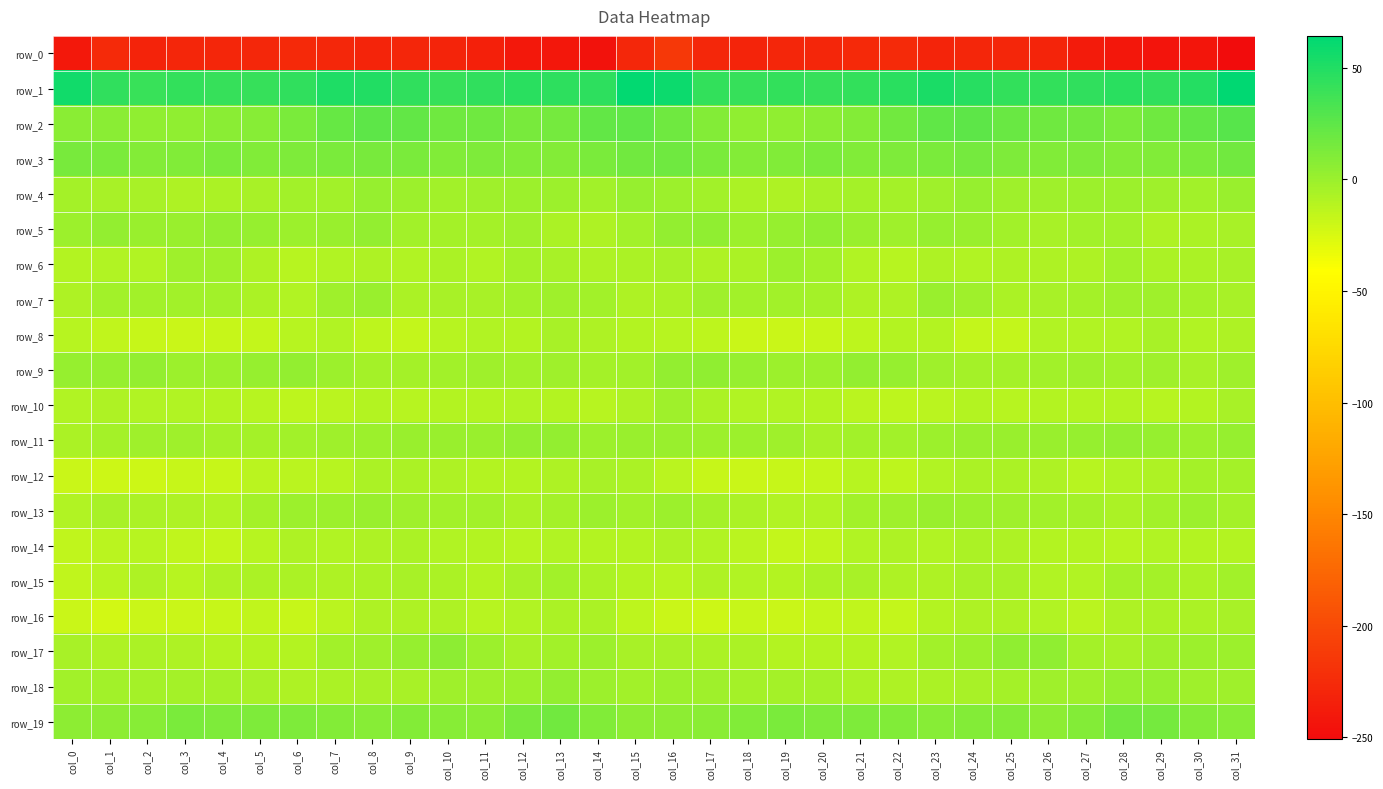

What is the total value across all series at col_29?

-216.5